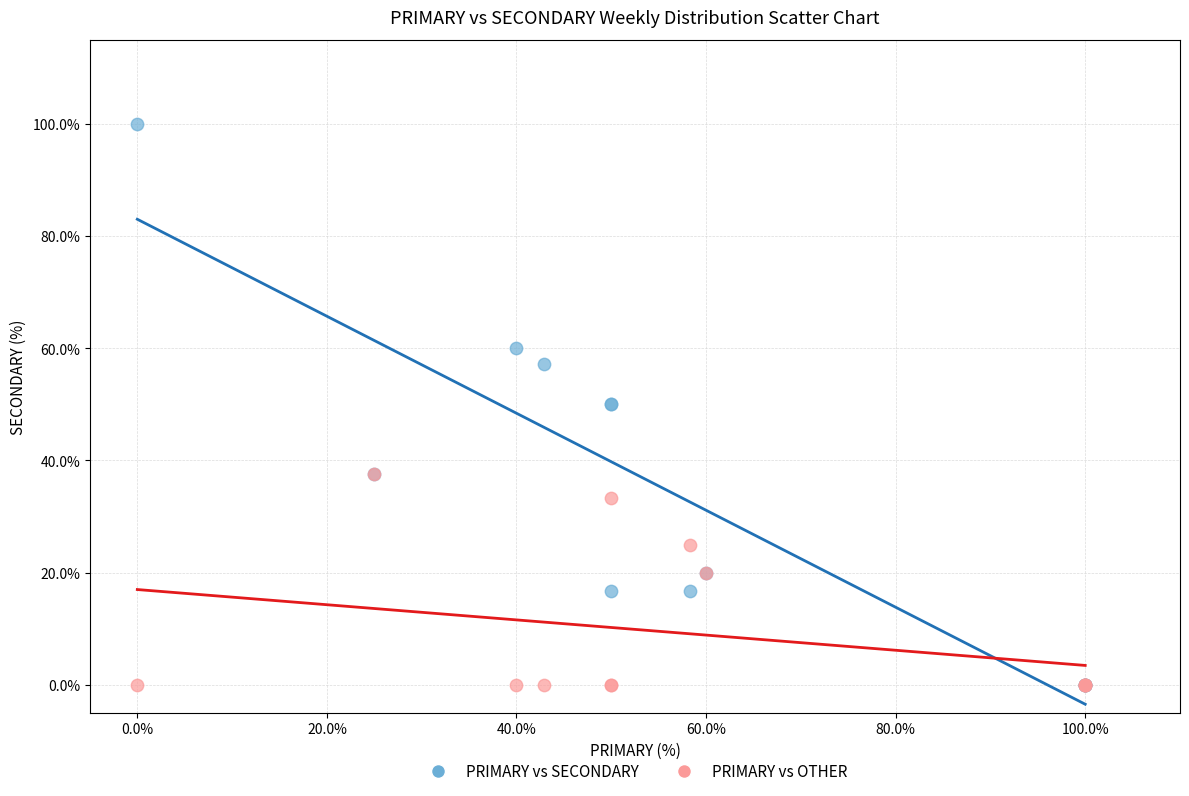

What are all the series names shown in the legend?

PRIMARY vs SECONDARY, PRIMARY vs OTHER